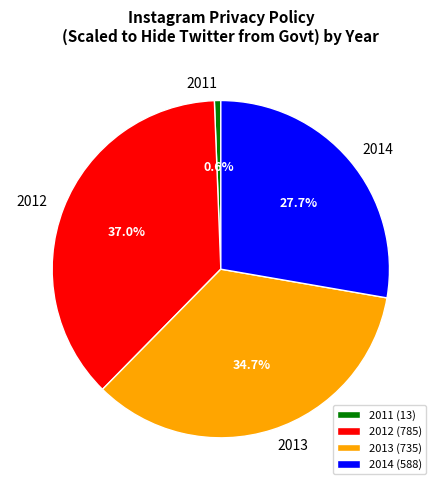

What is the ratio of the value at 2012 to the value at 2013?

1.1